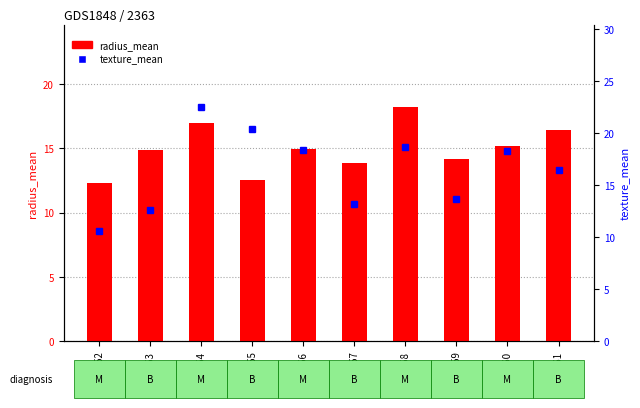

How many values in the texture_mean series are below 18?

5